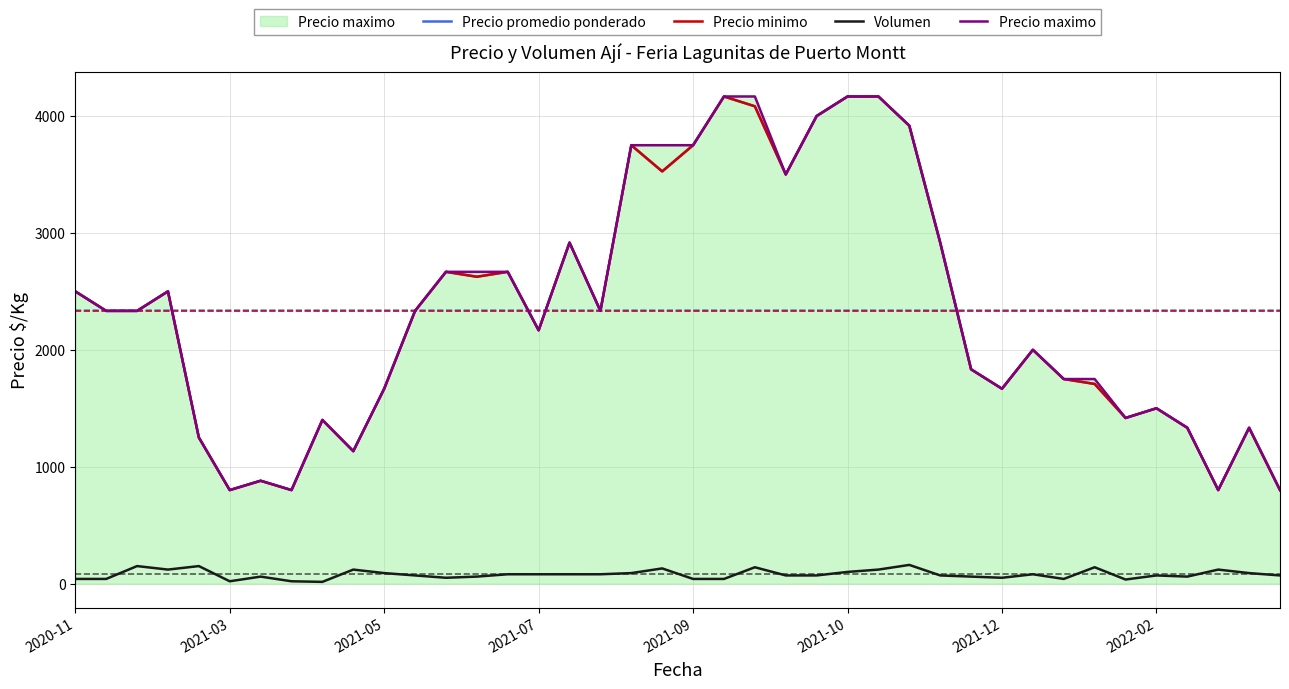

How many interior local peaks does the Precio minimo series have?

11